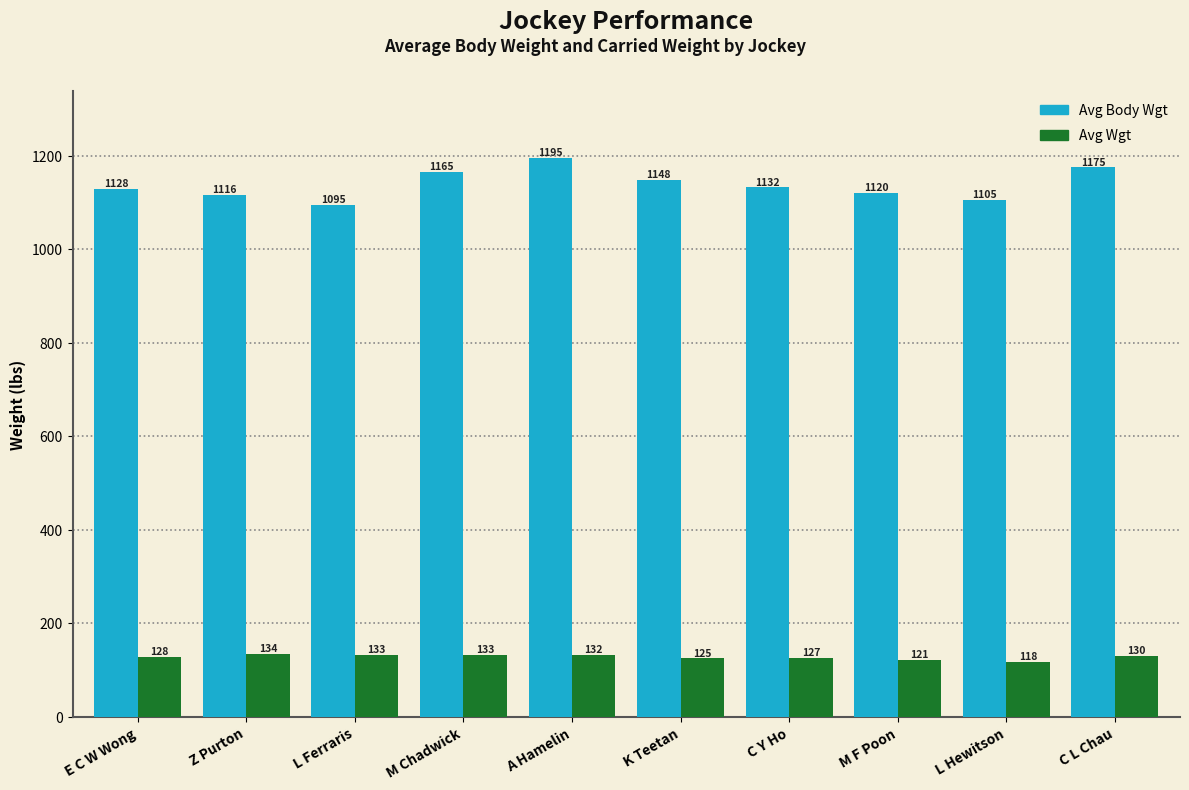

What is the label of the 4th bar from the right?

C Y Ho